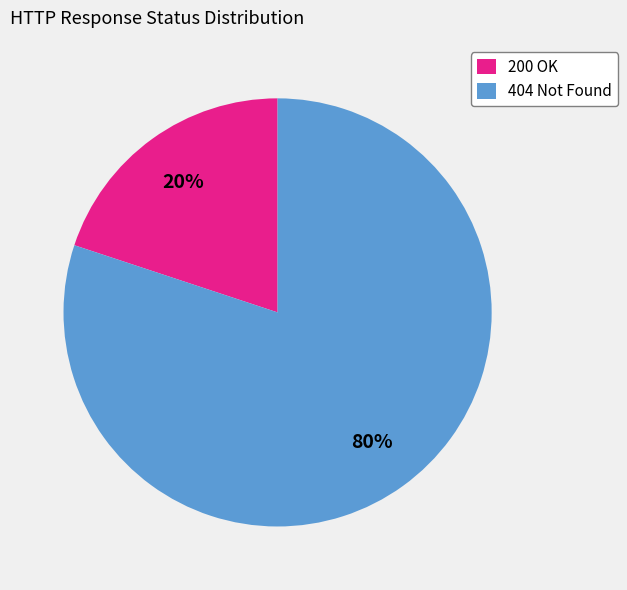

Combined, do 404 Not Found and 200 OK account for over 50%?

Yes